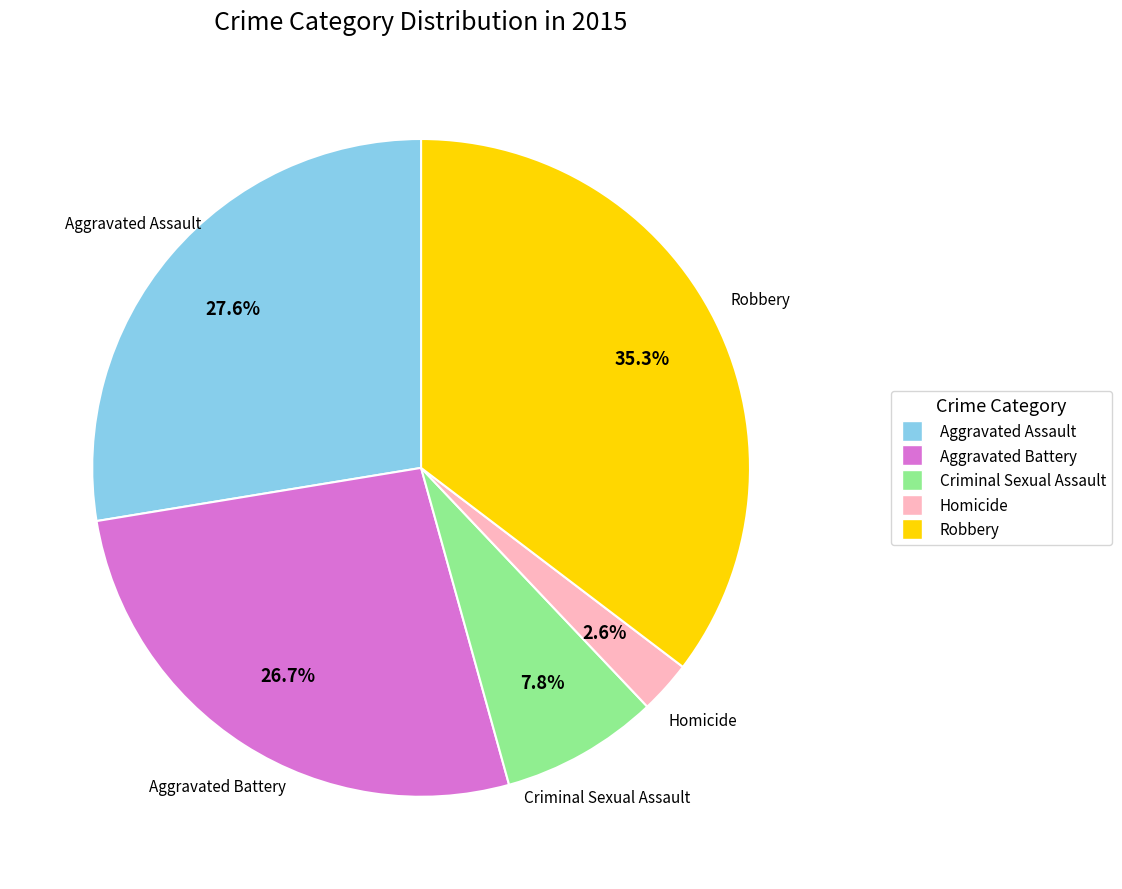

Combined, do Robbery and Criminal Sexual Assault account for over 50%?

No